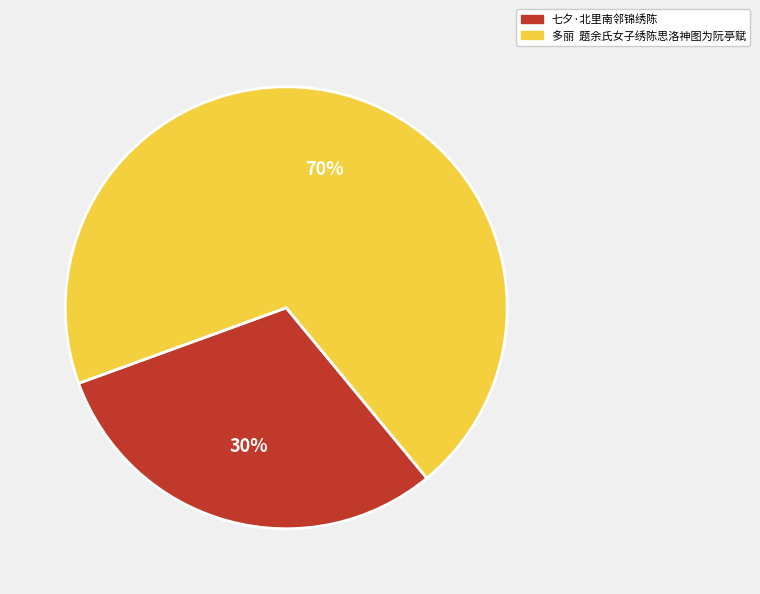

Does any single category account for the majority?

Yes